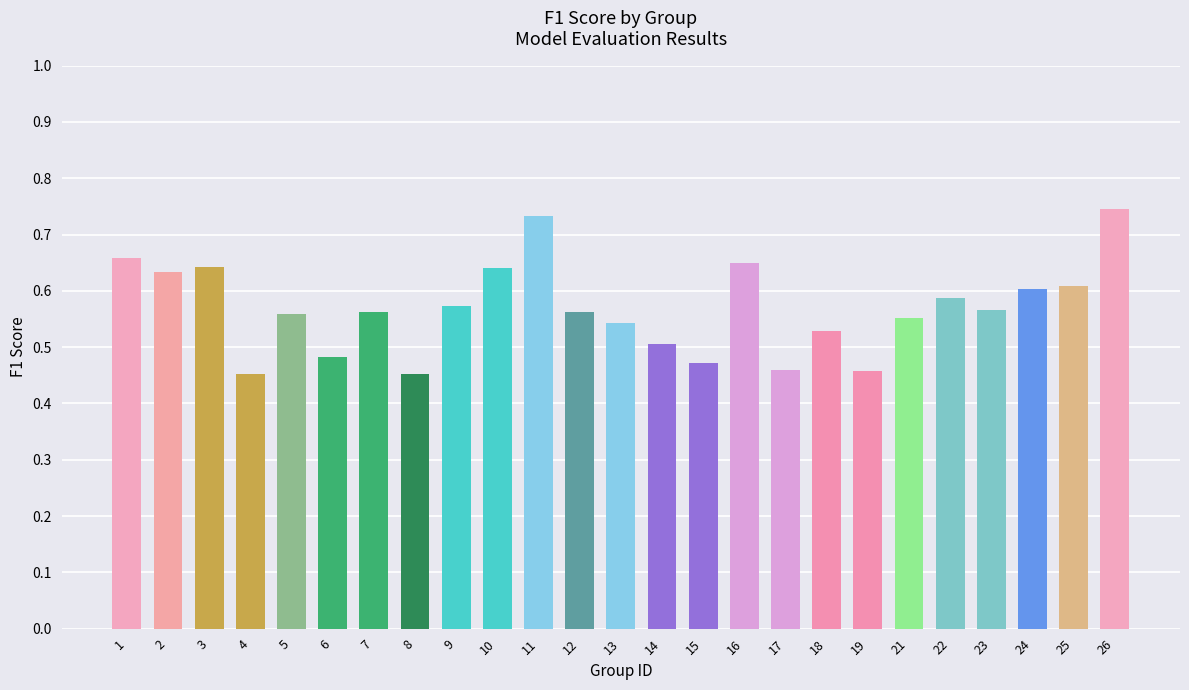

What is the sum of all values?

14.2